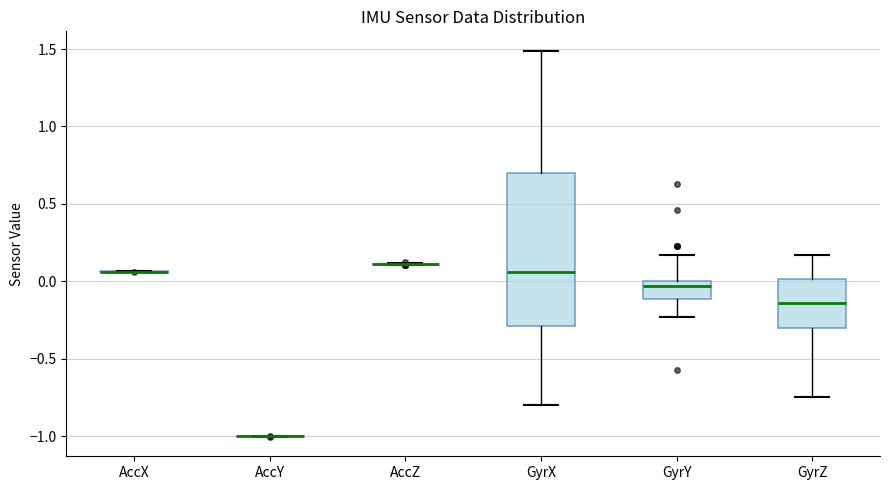

Reading left to right, transcribe this box plot: for each box, give where its median line is, the range the box spans, and where its two whiskers end, as read against the y-axis. The values are not printed on the chart, so give them approximately, as read against the axis.

AccX: box collapsed to a line at 0.05, whiskers 0.05 to 0.05
AccY: box collapsed to a line at -1.00, whiskers -1.00 to -1.00
AccZ: box collapsed to a line at 0.10, whiskers 0.10 to 0.10
GyrX: median 0.05, box -0.30 to 0.70, whiskers -0.80 to 1.50
GyrY: median -0.05, box -0.10 to 0.00, whiskers -0.25 to 0.15
GyrZ: median -0.15, box -0.30 to 0.00, whiskers -0.75 to 0.15